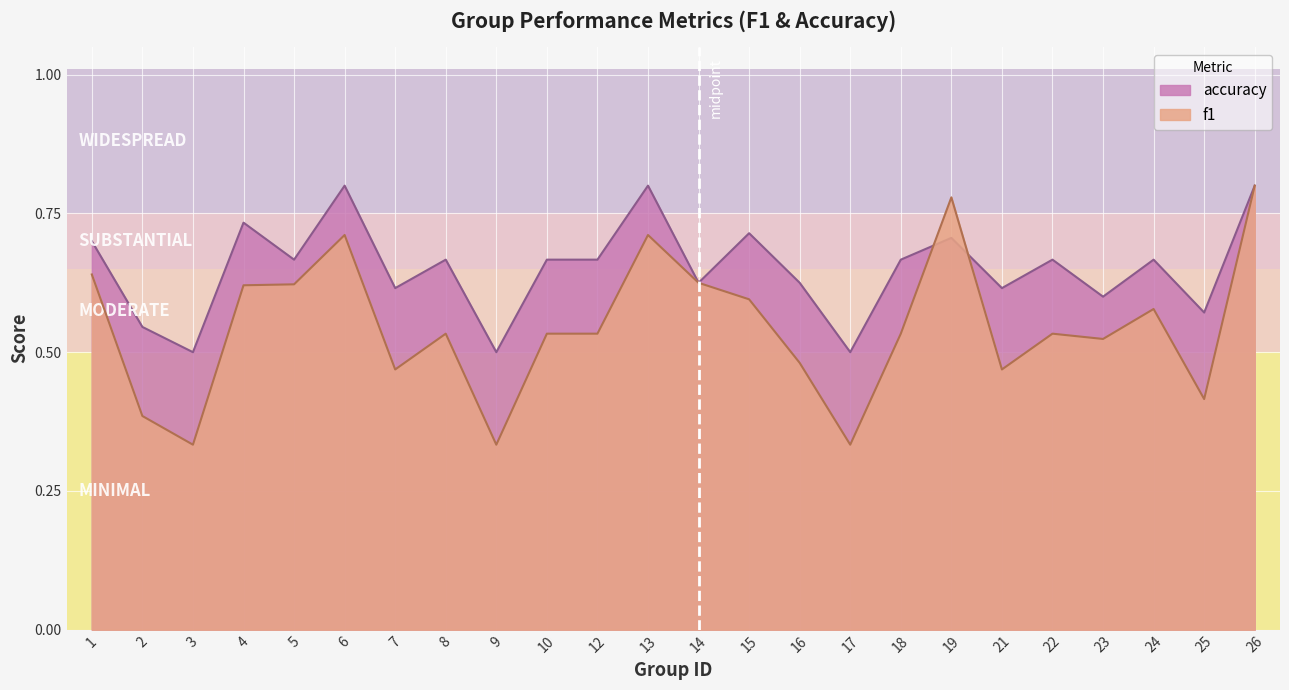

Where is accuracy nearest to the value 0?

3